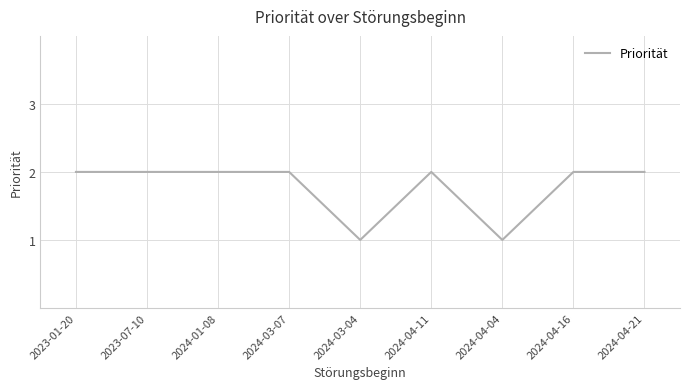

Is it true that the value at 2024-01-08 is 2?

True